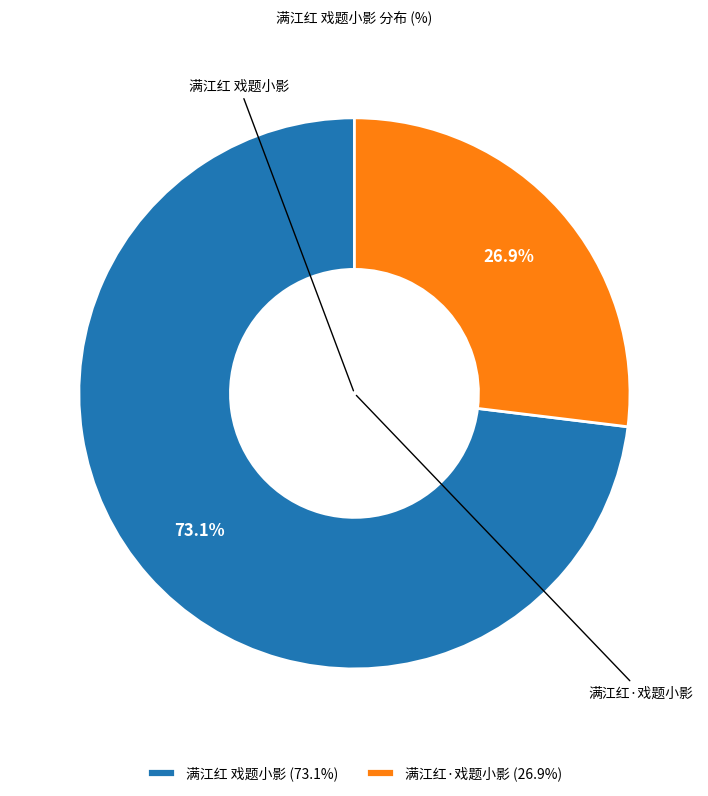

To the nearest percent, what is the combined percentage of 满江红 戏题小影 and 满江红·戏题小影?

100%